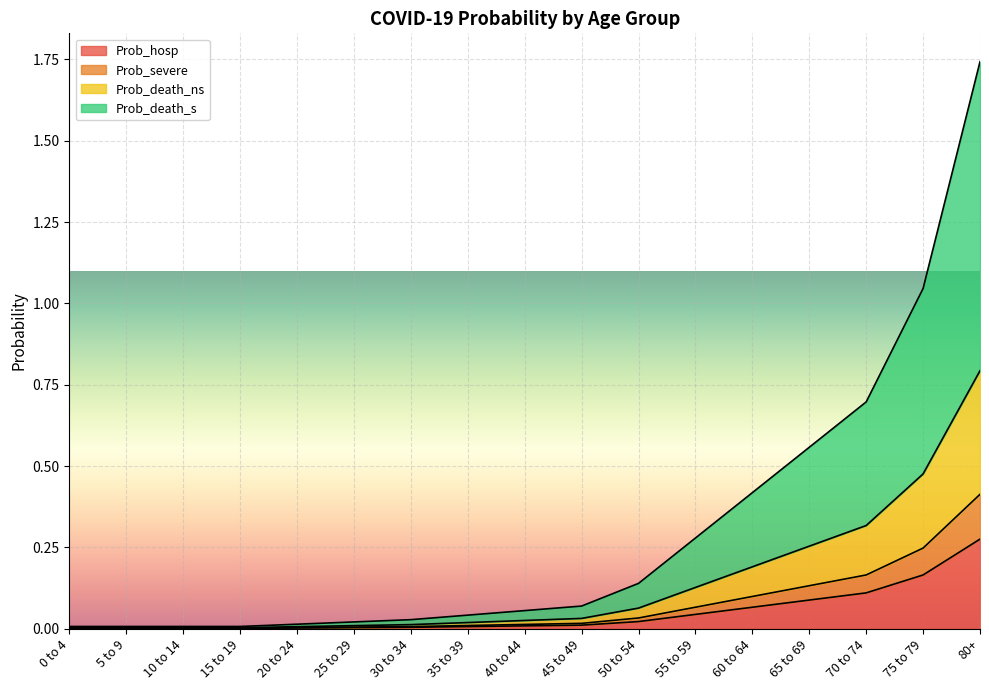

True or false: Prob_death_ns and Prob_severe intersect in this chart.

False